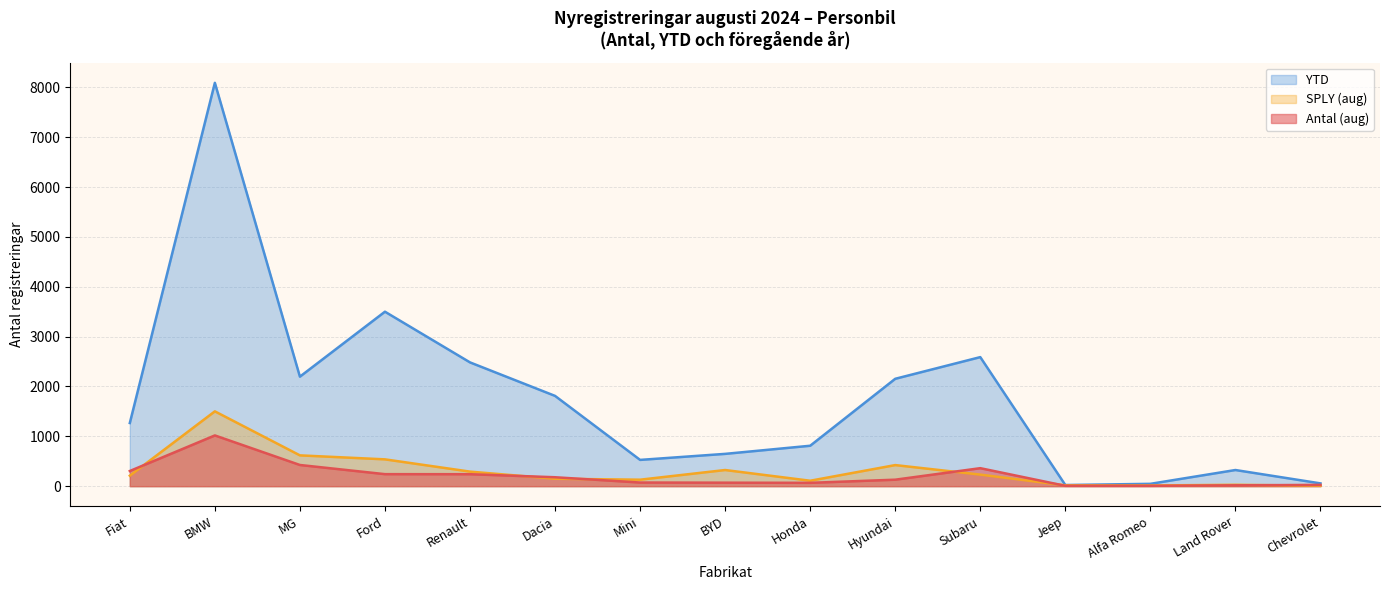

What is the average value of the SPLY (aug) series?

306